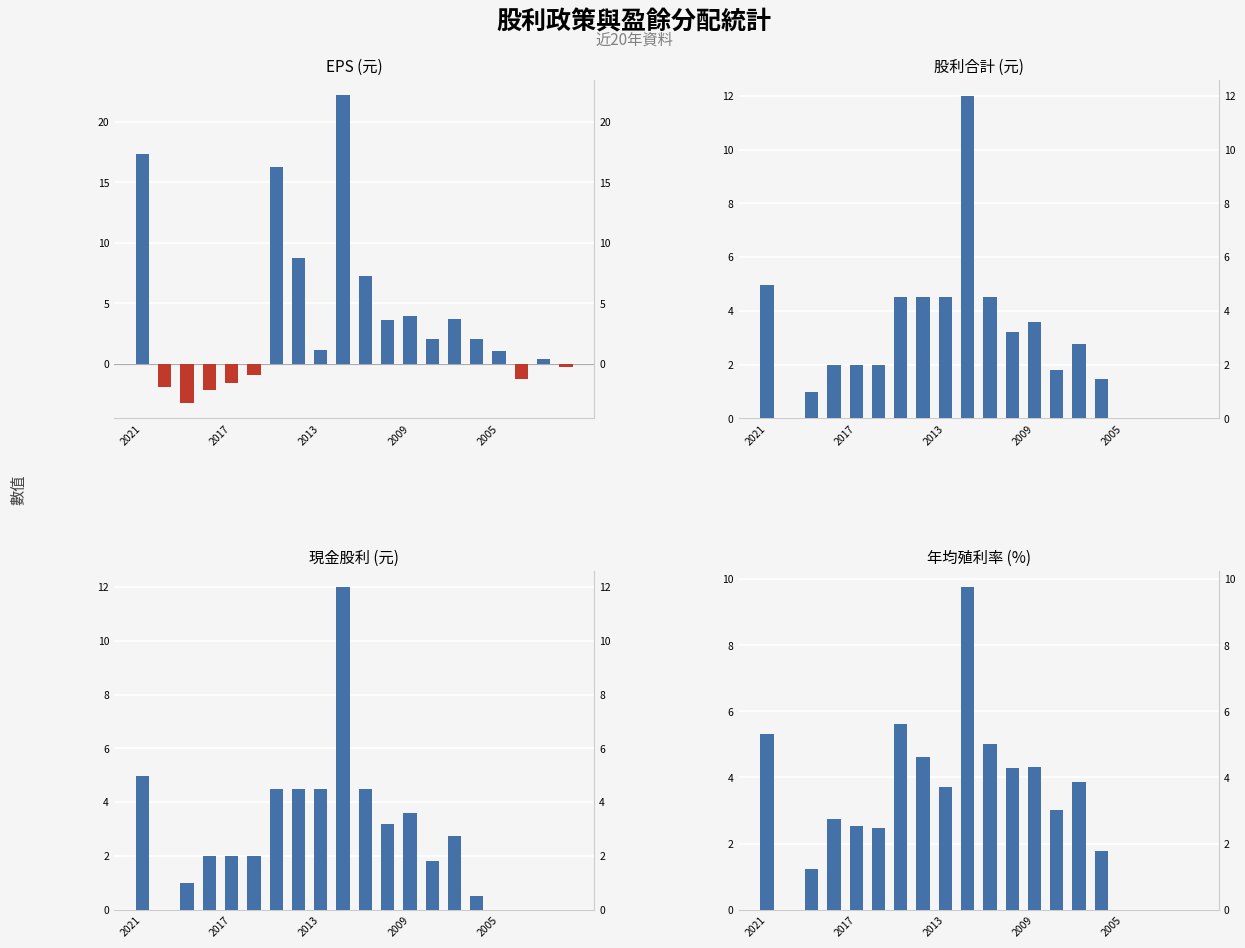

What value does the EPS (元) series have at 2013?

1.2